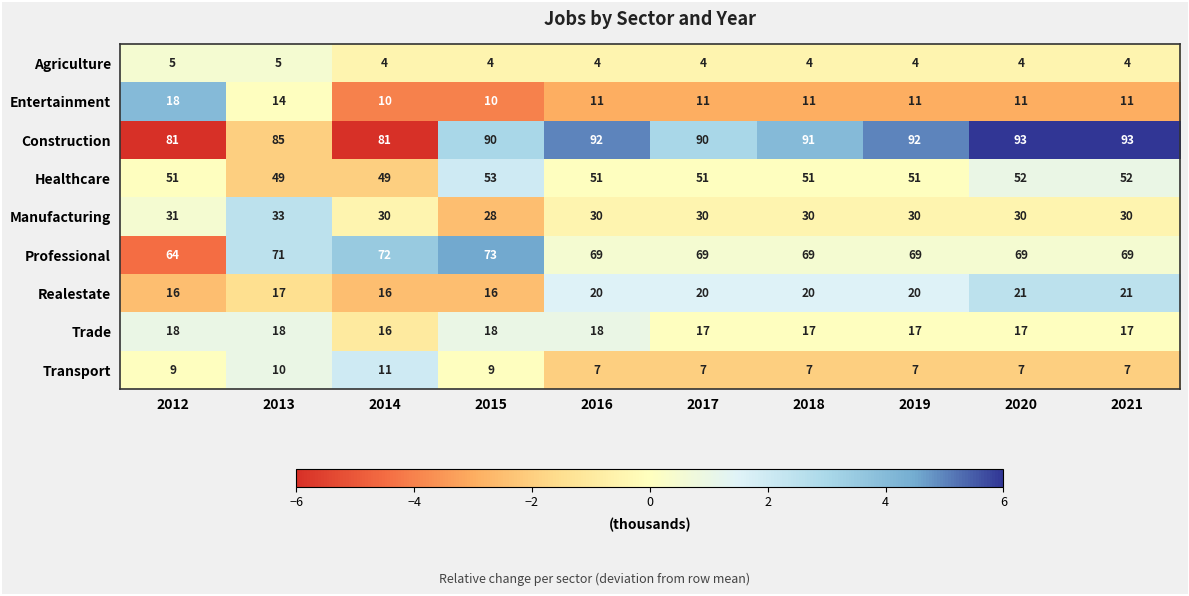

Rank the series at 2016 from lowest to highest value.

Agriculture, Transport, Entertainment, Trade, Realestate, Manufacturing, Healthcare, Professional, Construction